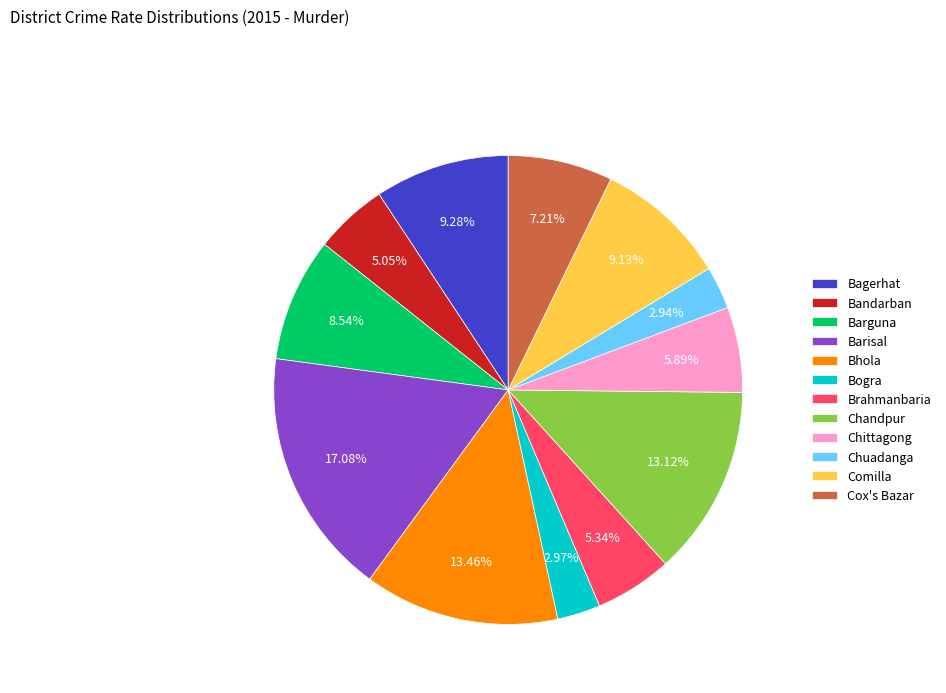

What percentage is the Bandarban slice, to the nearest percent?

5%